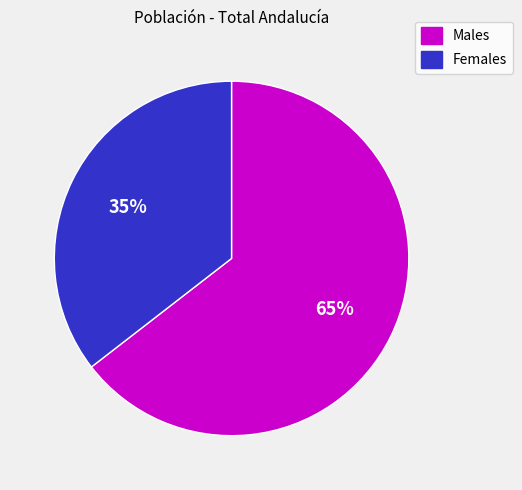

Is there any slice that represents more than half of the pie?

Yes